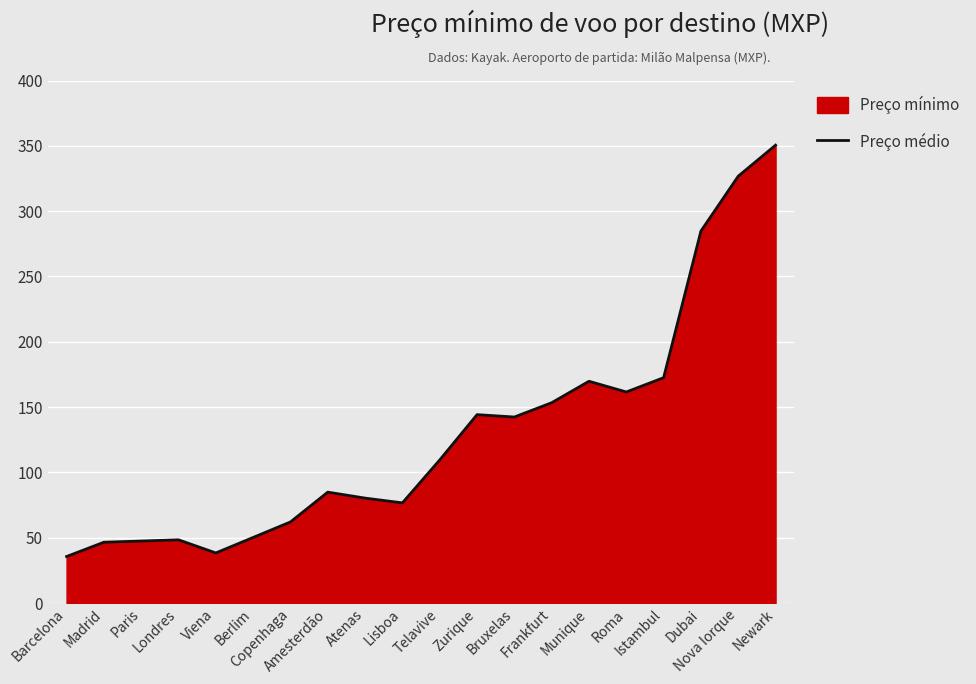

List the labels in order of value, largest first.

Newark, Nova Iorque, Dubai, Istambul, Munique, Roma, Frankfurt, Zurique, Bruxelas, Telavive, Amesterdão, Atenas, Lisboa, Copenhaga, Berlim, Londres, Paris, Madrid, Viena, Barcelona